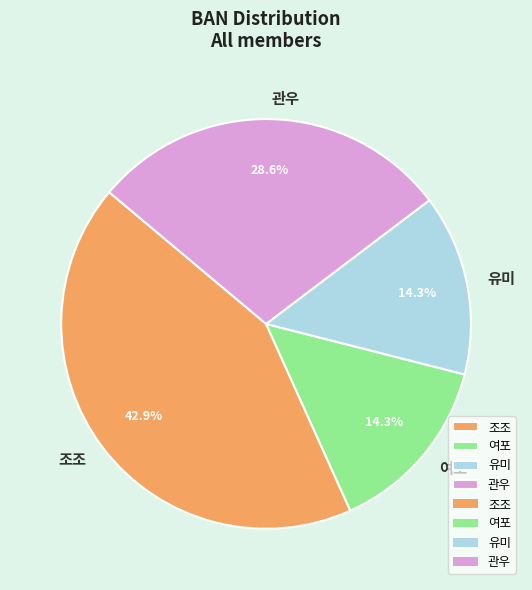

How many segments does this pie chart have?

4